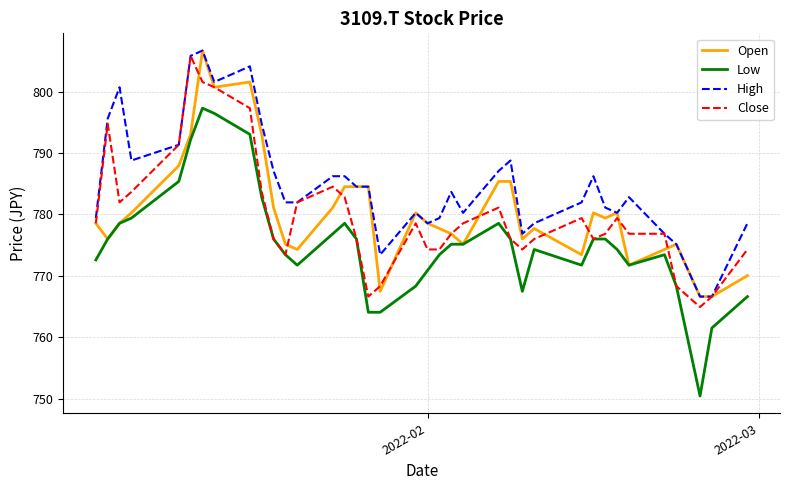

What is the greatest value displayed?

806.7